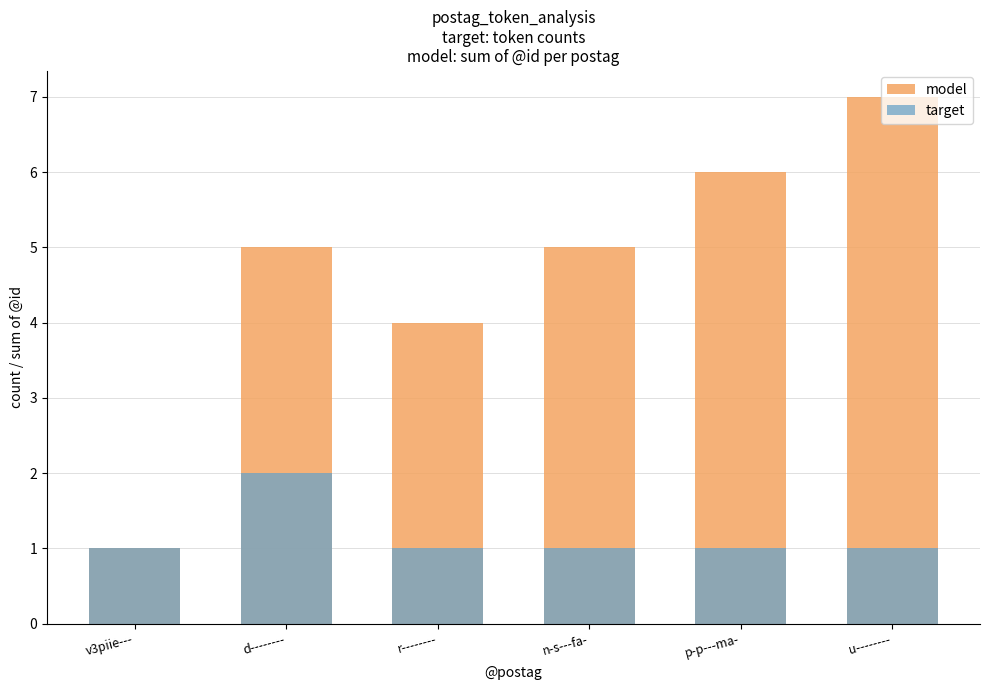

Count the target values in the range 1 to 2.

6